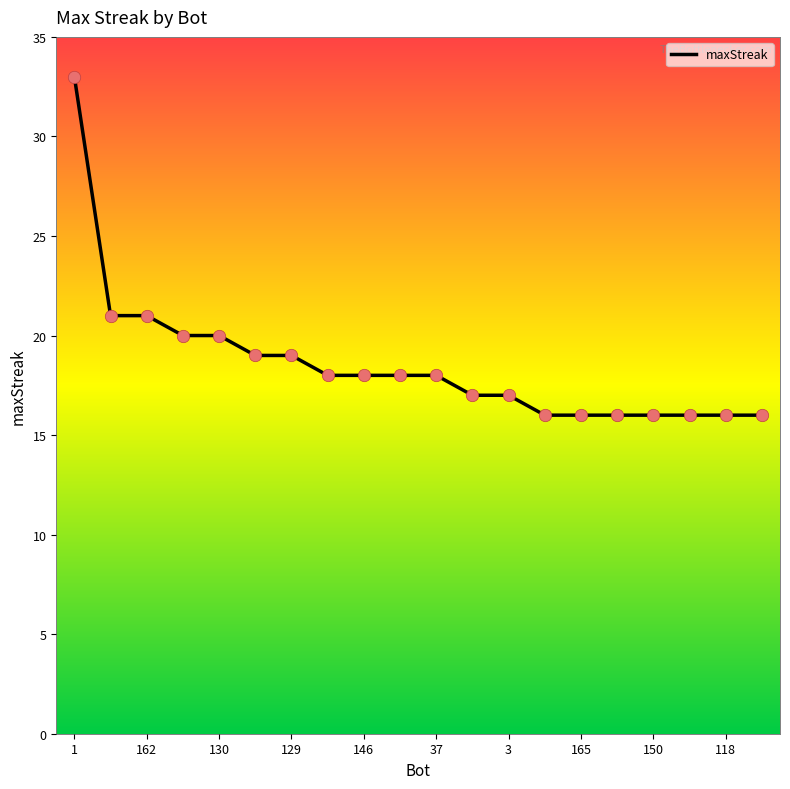

What is the difference between the maximum and minimum values?

17